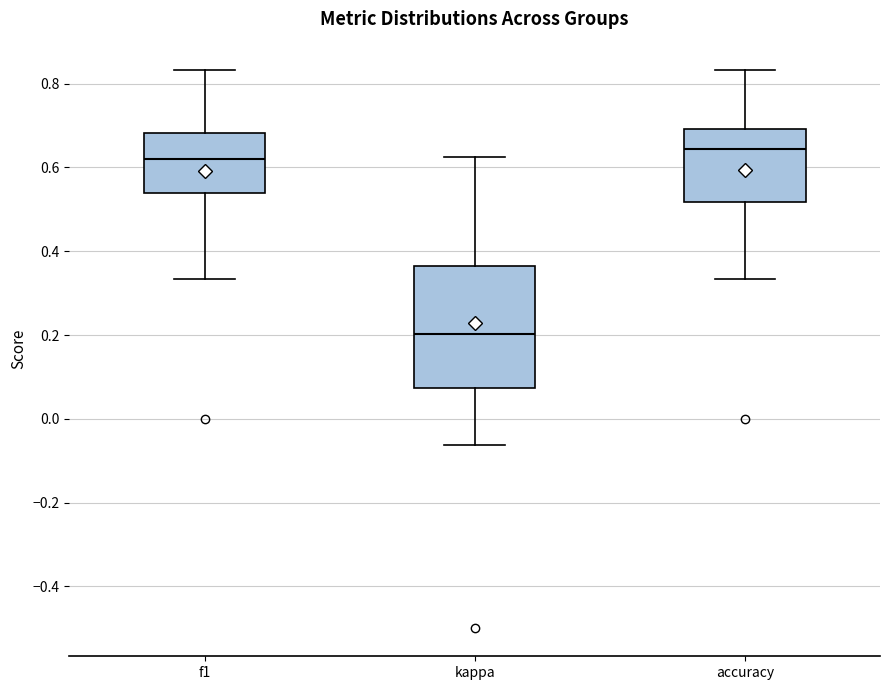

Which box is the tallest, from its lower edge to its upper edge?

kappa